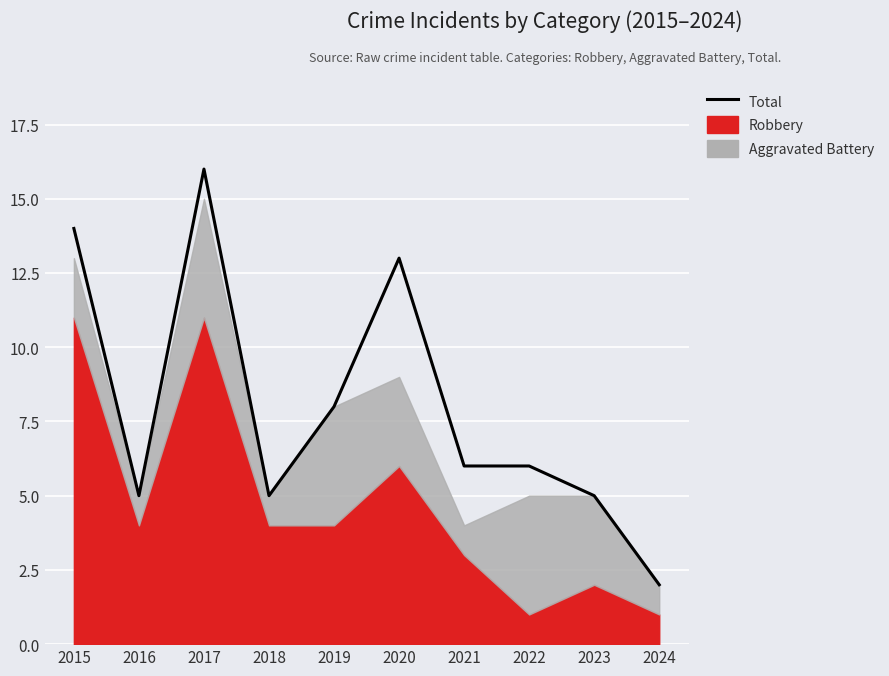

What is the average value?

8